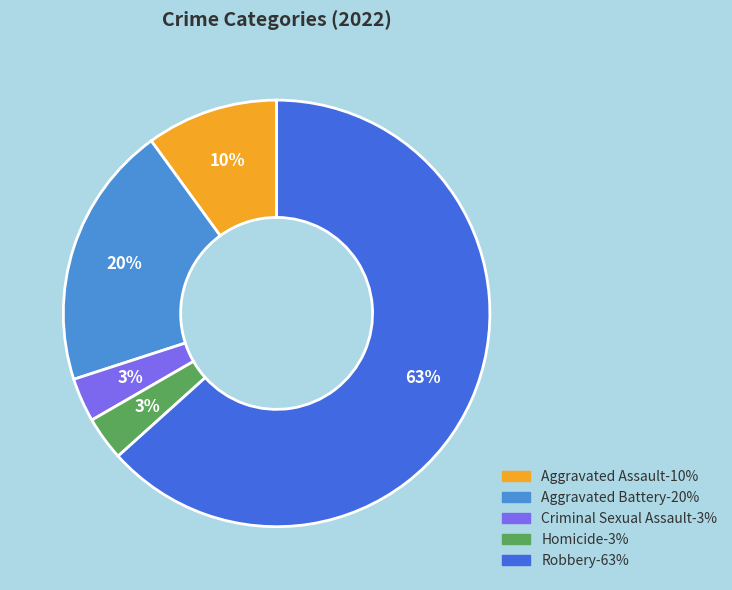

Which category has the biggest portion of the pie?

Robbery